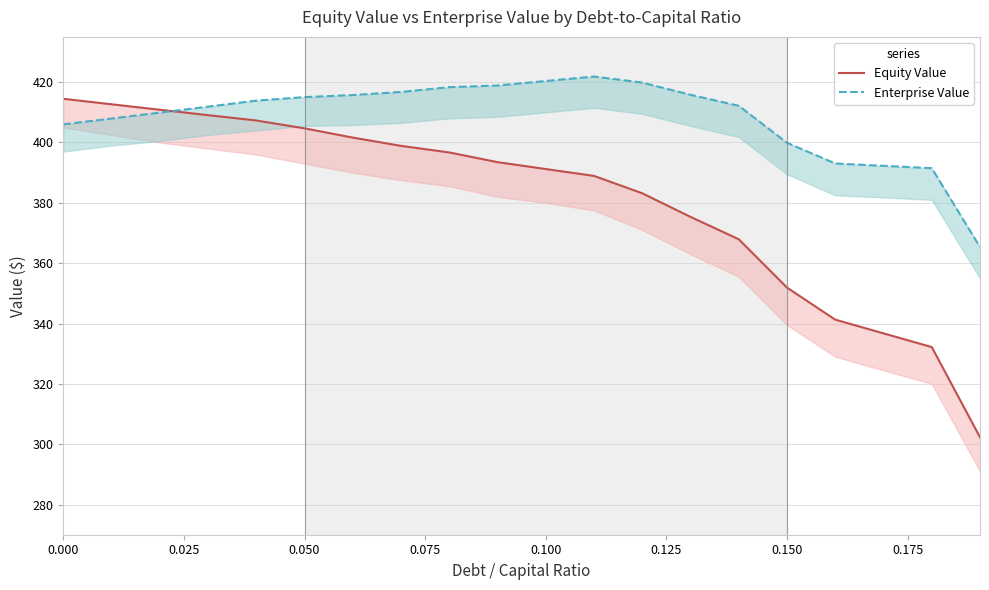

What are all the series names shown in the legend?

Equity Value, Enterprise Value